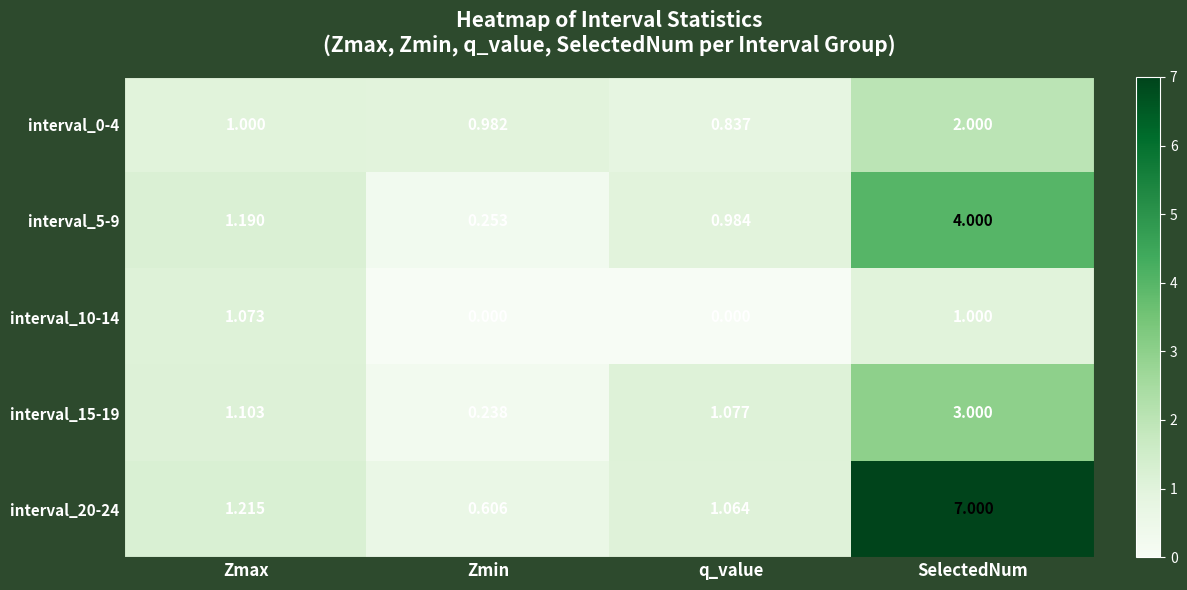

At which label does interval_15-19 reach its minimum?

Zmin